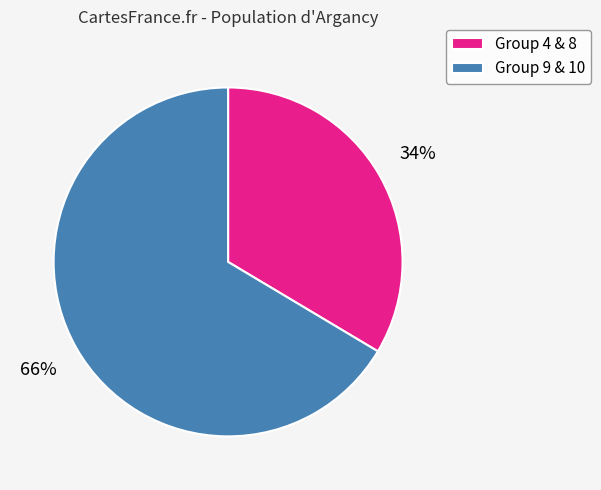

To the nearest percent, what is the average slice percentage?

50%